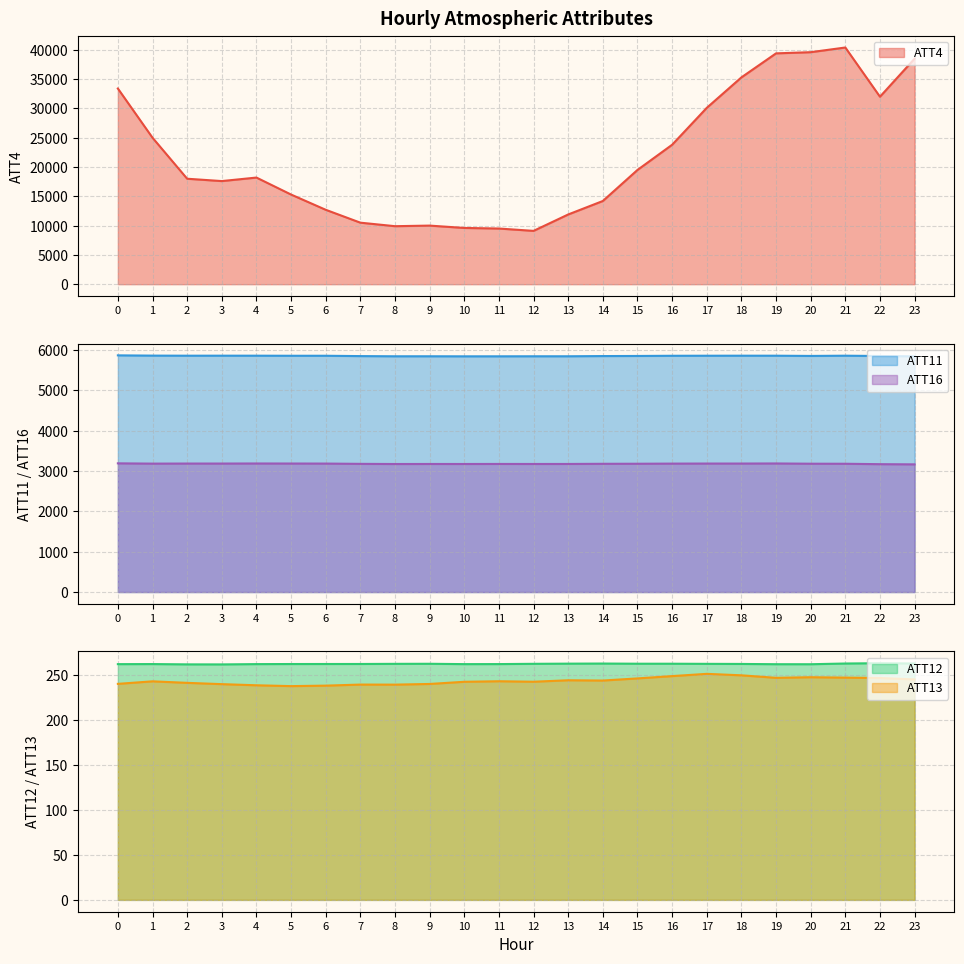

Where is the first local minimum for ATT11?

2